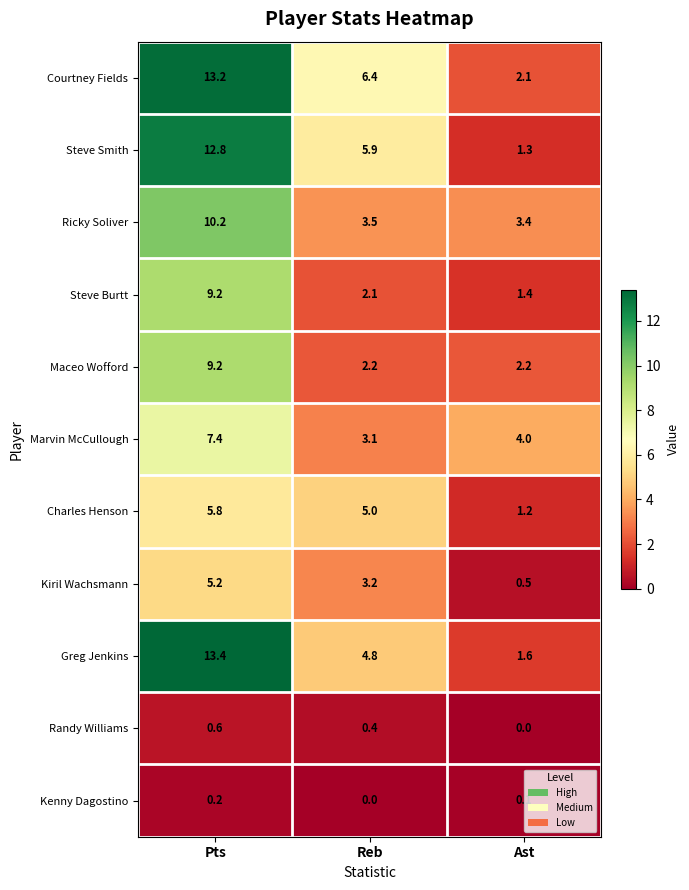

What is the difference between the maximum and minimum values in the Ricky Soliver series?

6.8